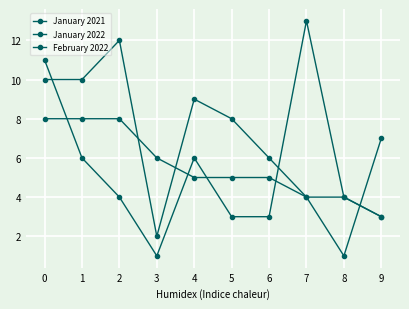

True or false: January 2022 and February 2022 cross at least once.

True